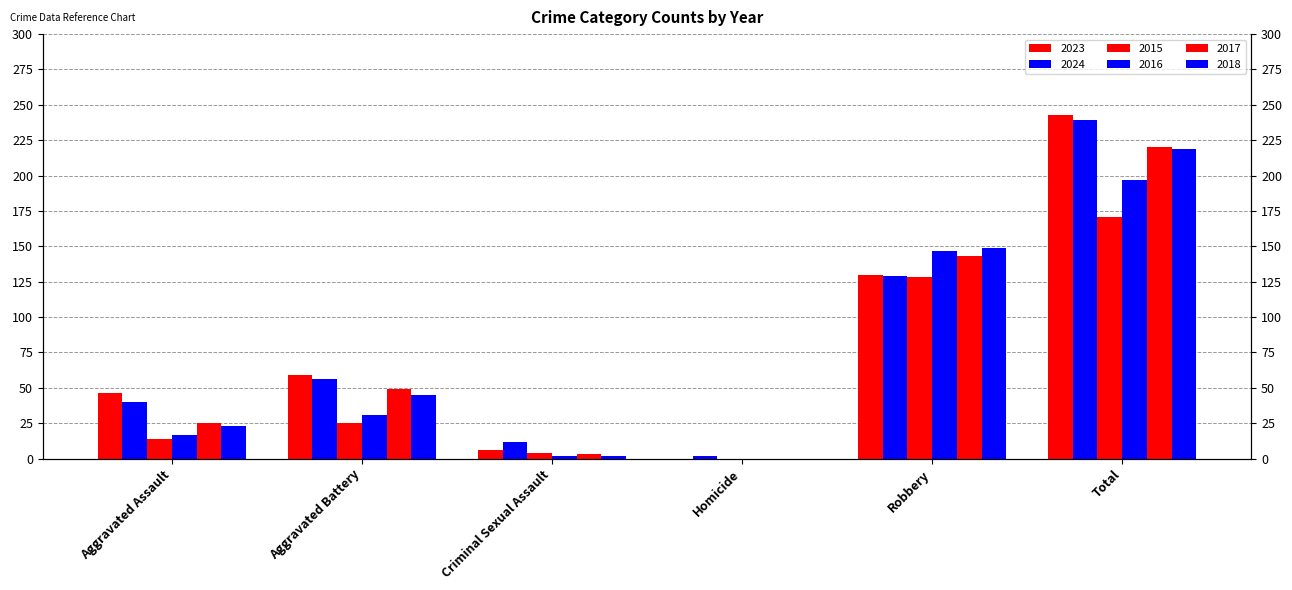

How many bars are there in total?

36